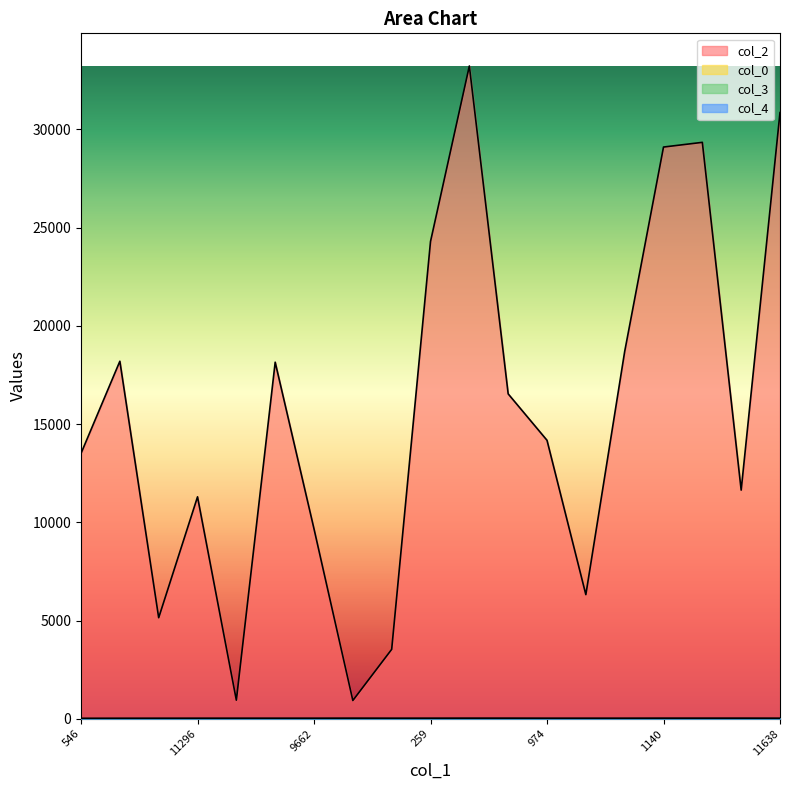

Is the value of col_4 at 7131 greater than the value of col_3 at 945?

No